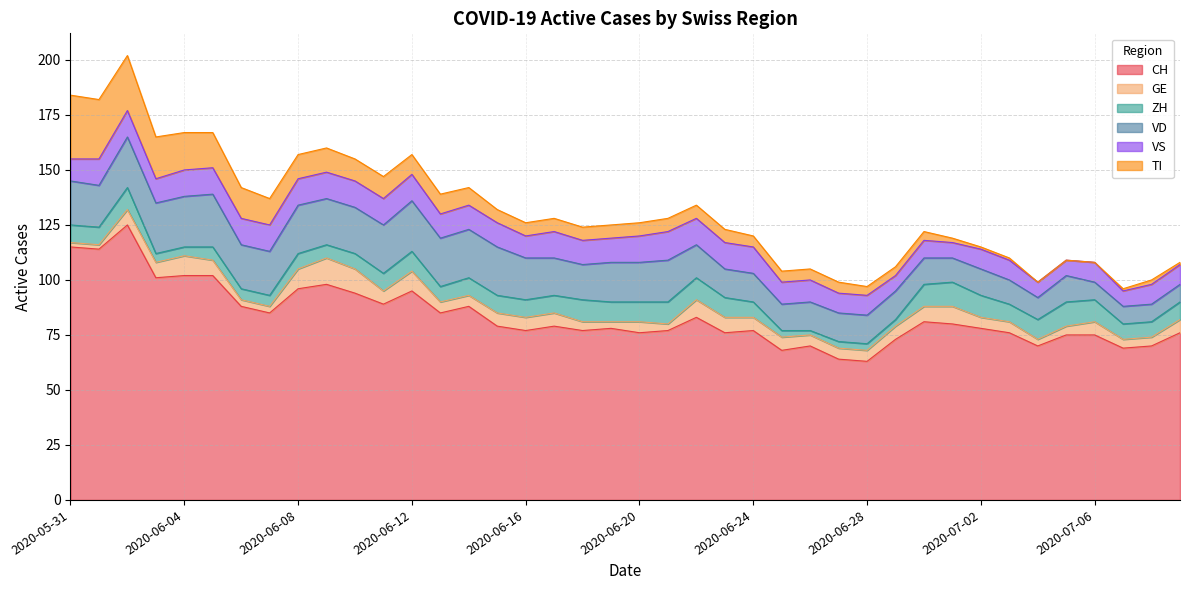

What is the sum of all ZH values?

295